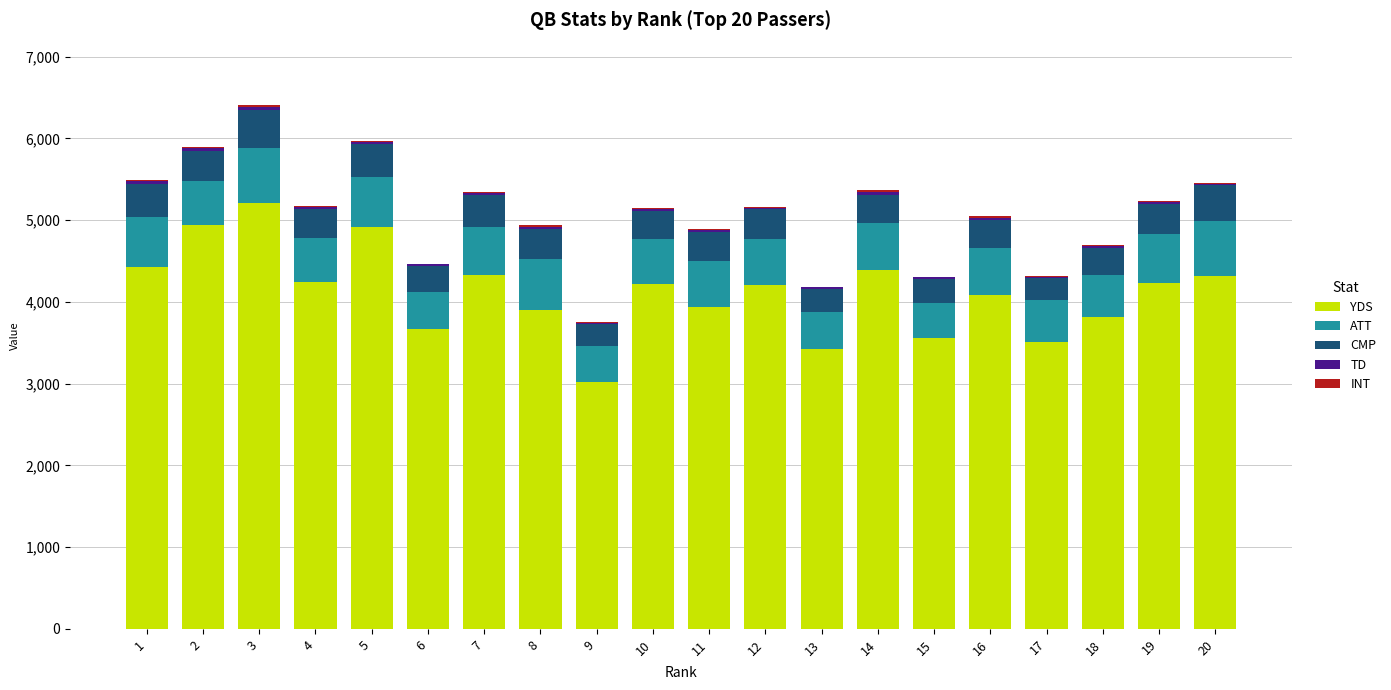

What is the highest value of the YDS series?

5208